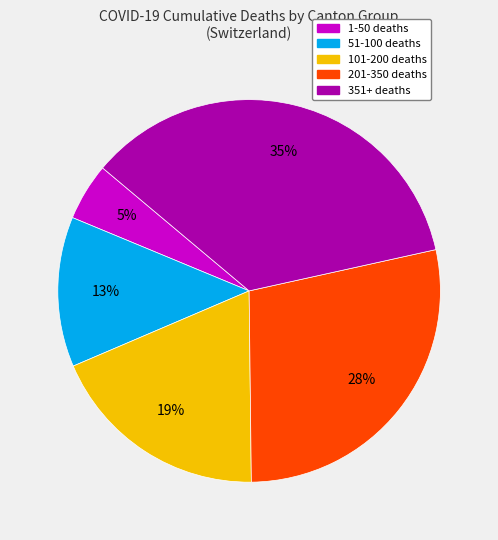

How many segments does this pie chart have?

5